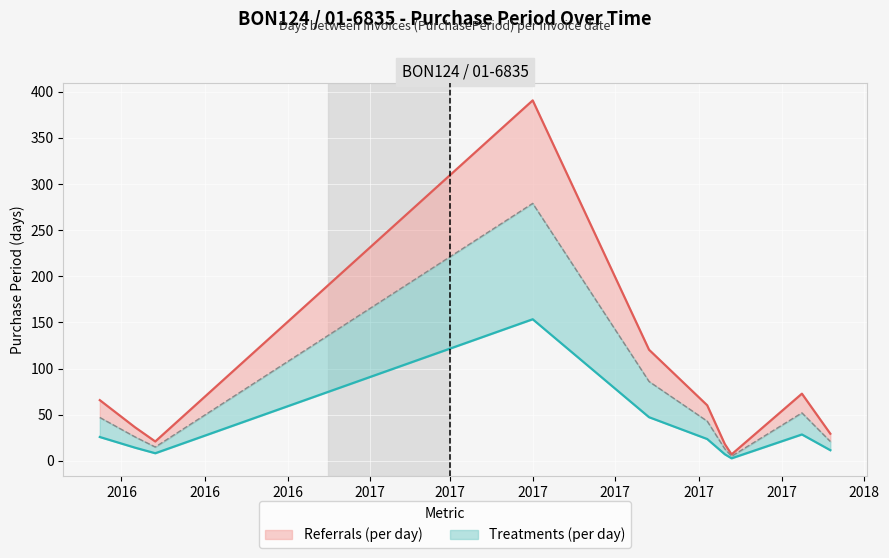

How many interior local peaks (higher than both neighbors) does the data have?

2